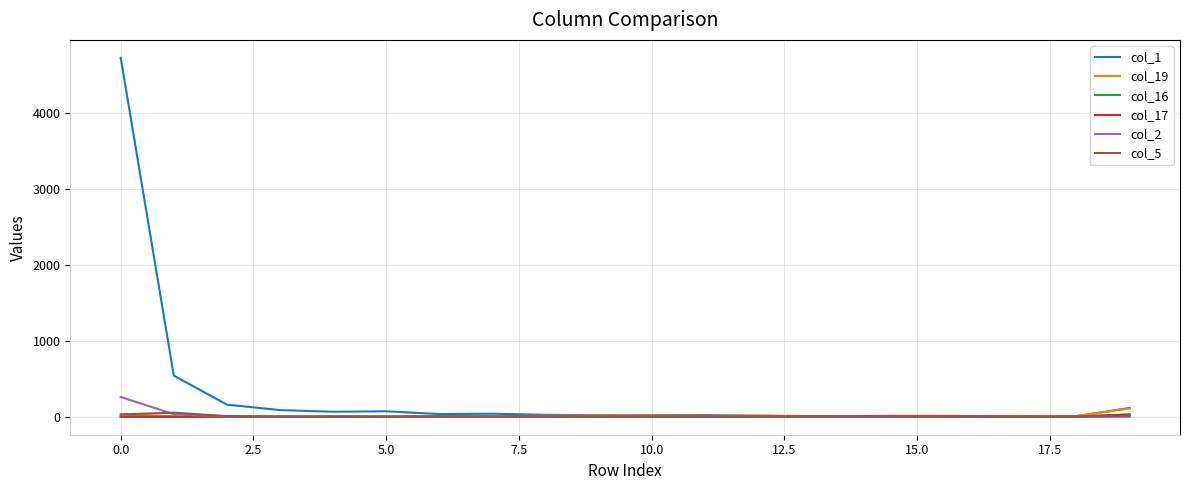

Which series has the largest total across all categories?

col_1